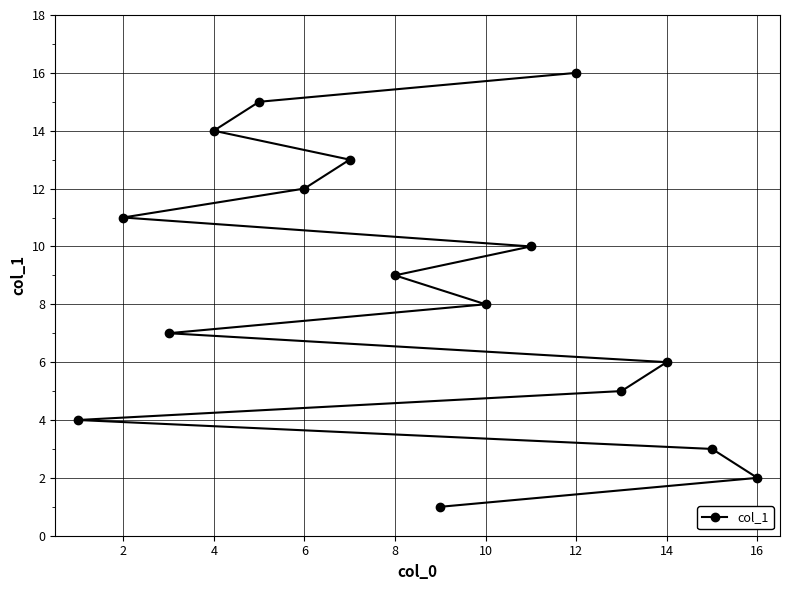

What is the average value?

8